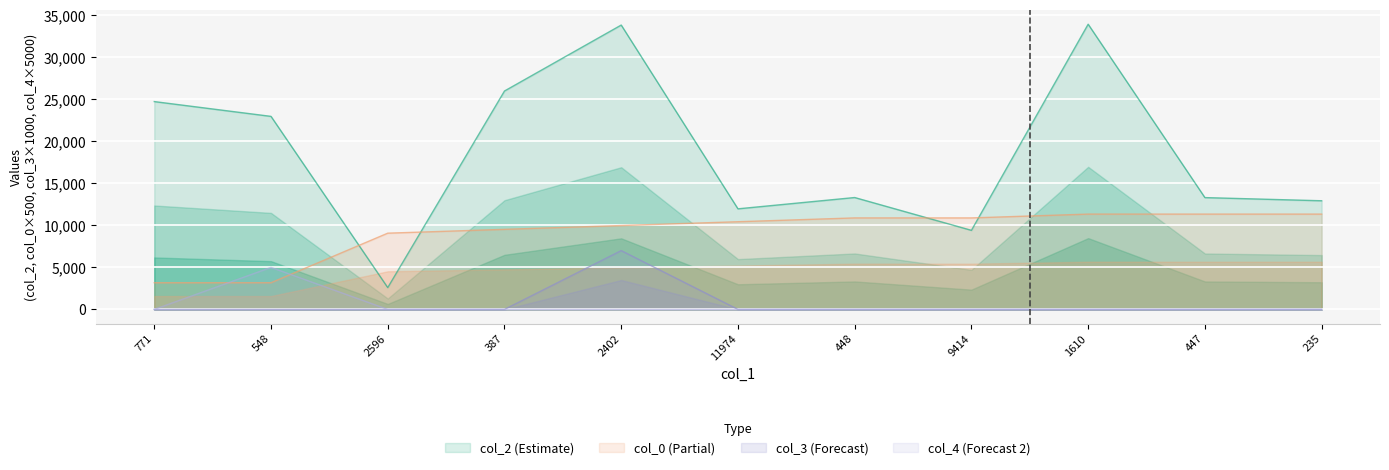

How many lines are shown in the chart?

4